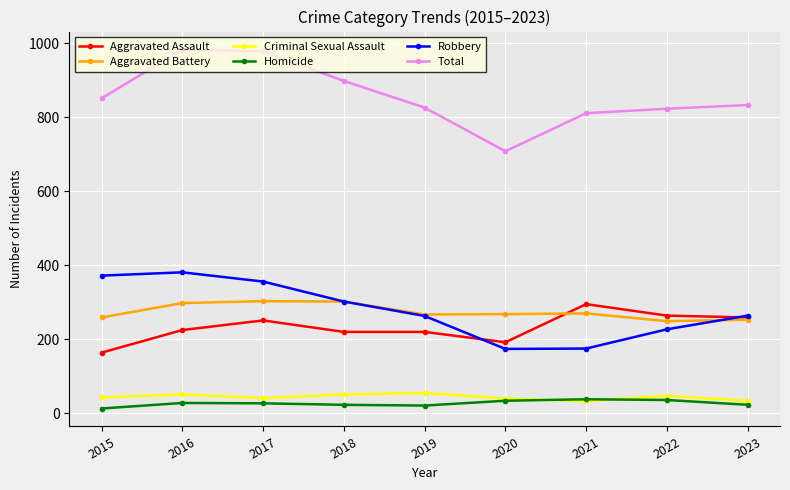

Is the value of Homicide at 2016 greater than the value of Total at 2017?

No